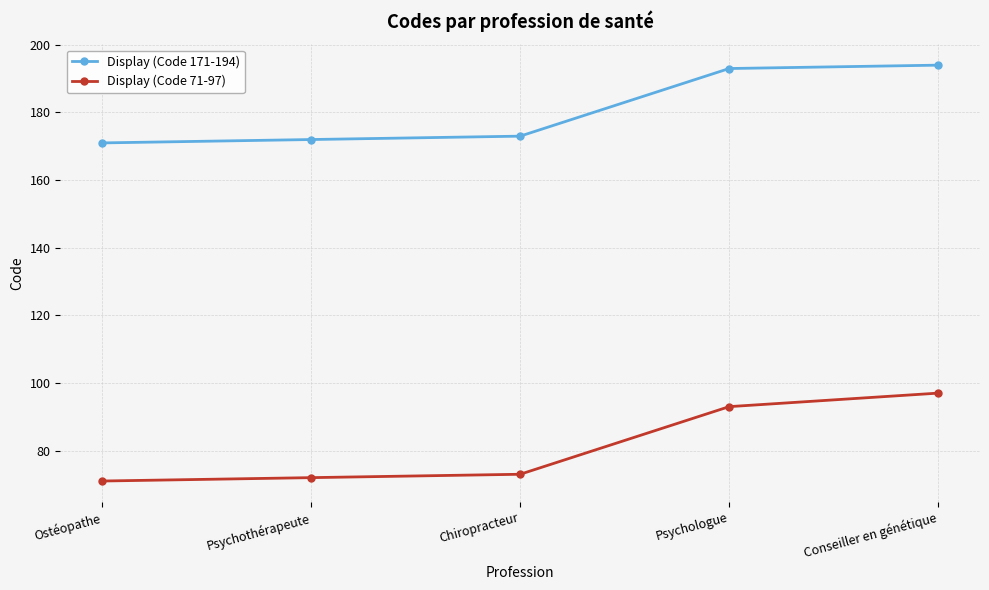

True or false: Display (Code 71-97) and Display (Code 171-194) intersect in this chart.

False